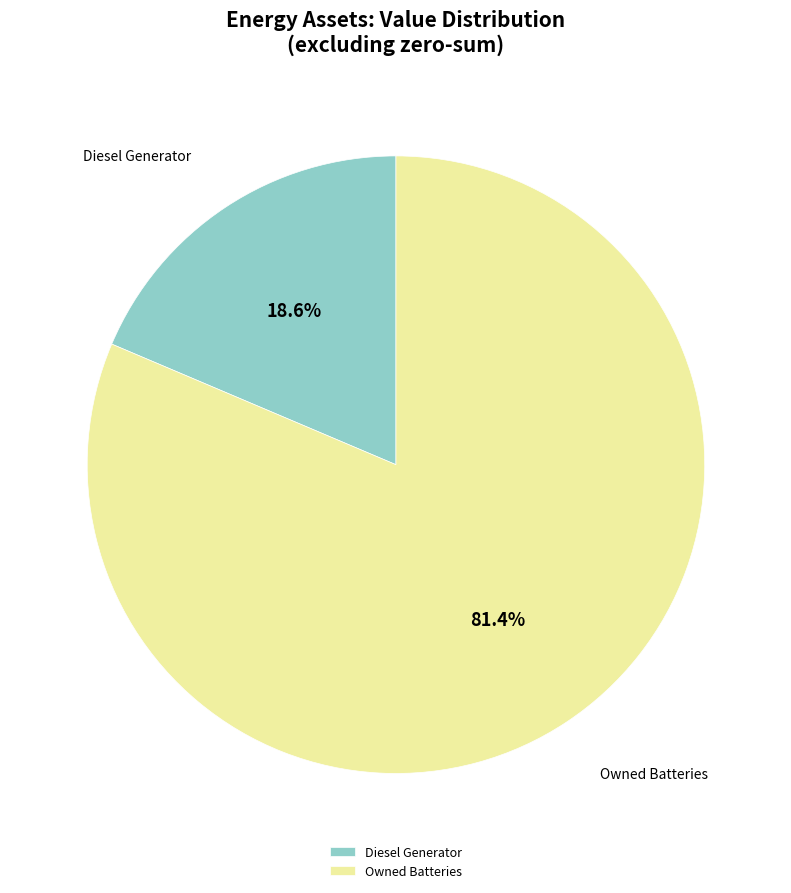

What percentage do Owned Batteries and Diesel Generator together represent?

100.0%